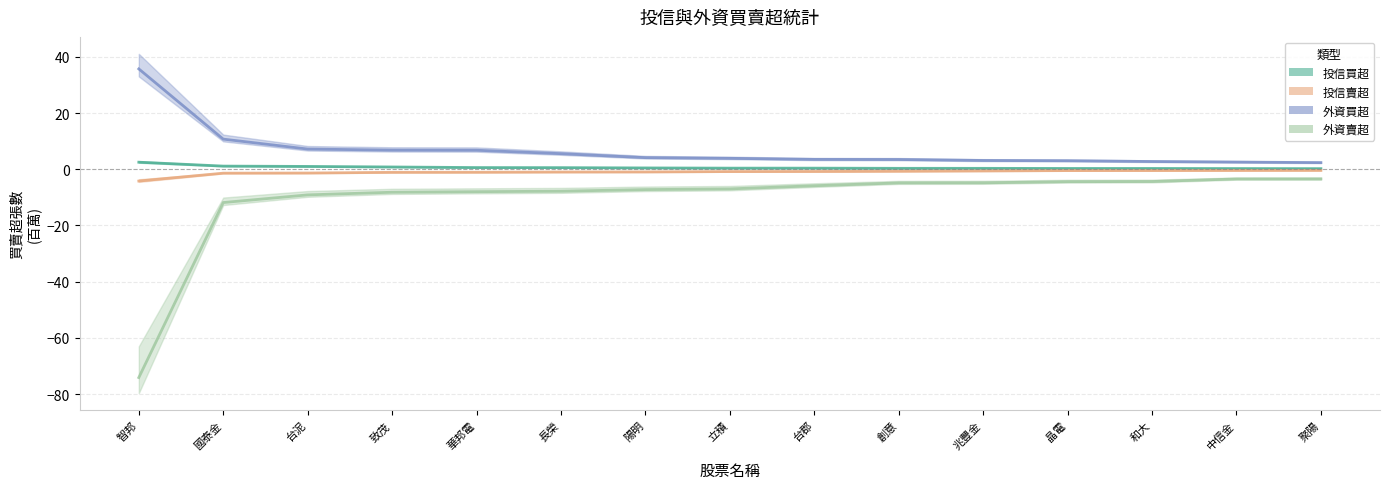

Does the chart display data point markers on the line(s)?

No